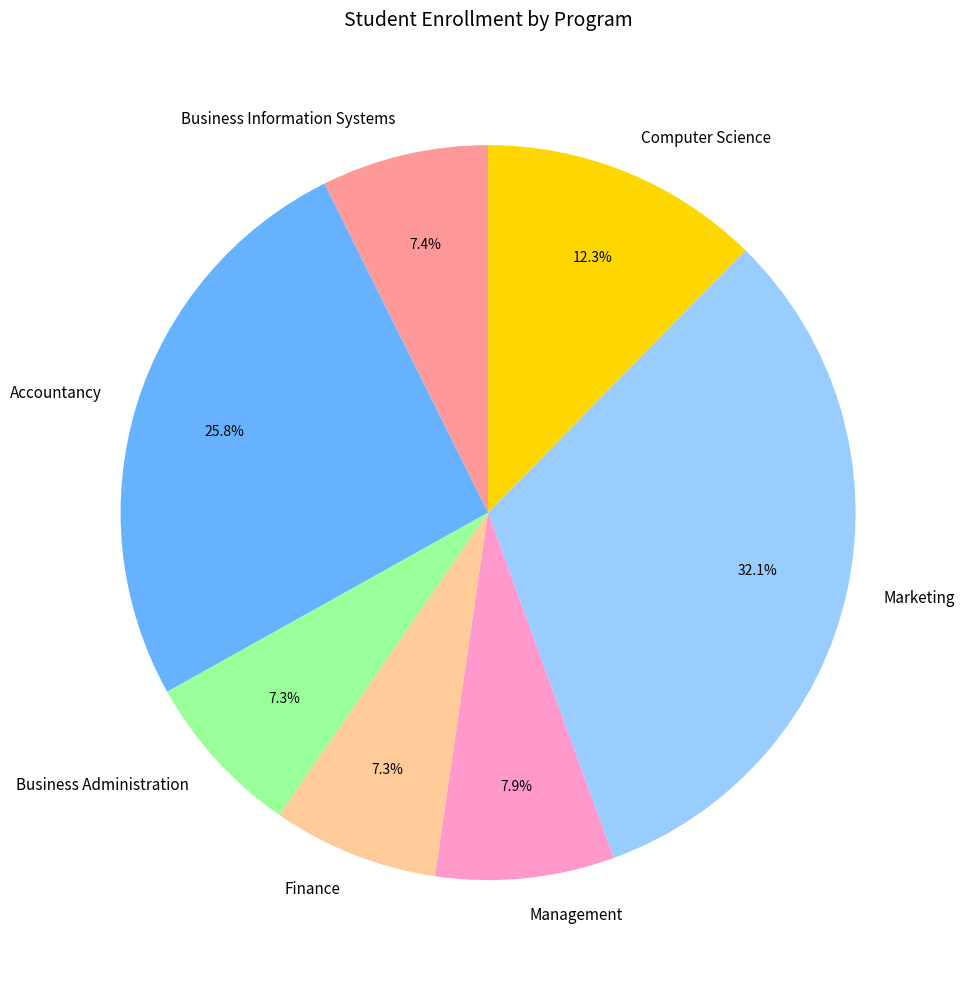

How many segments does this pie chart have?

7